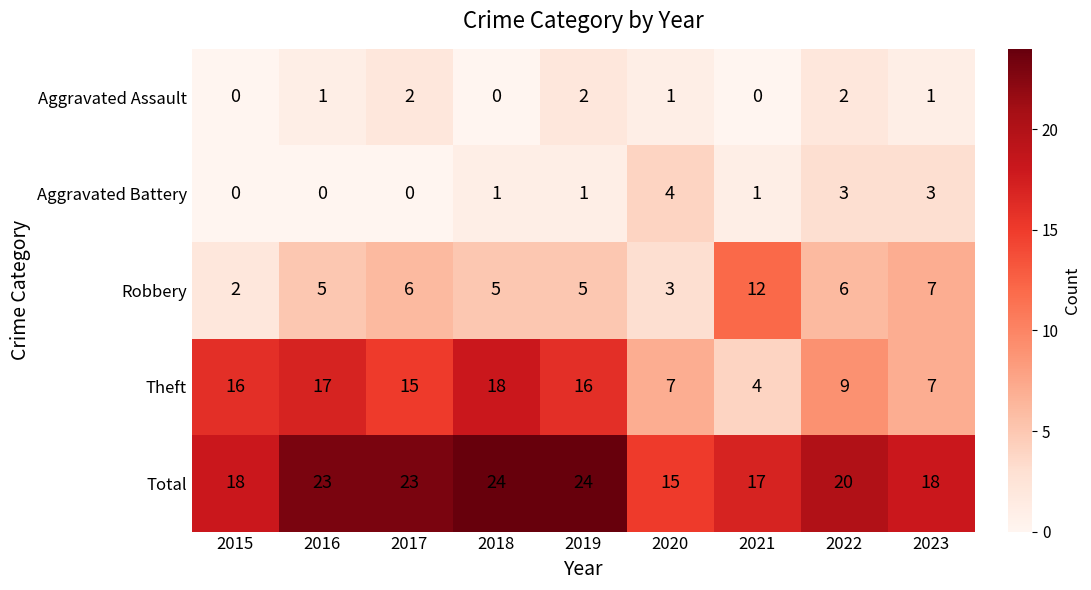

What is the total value across all series at 2022?

40